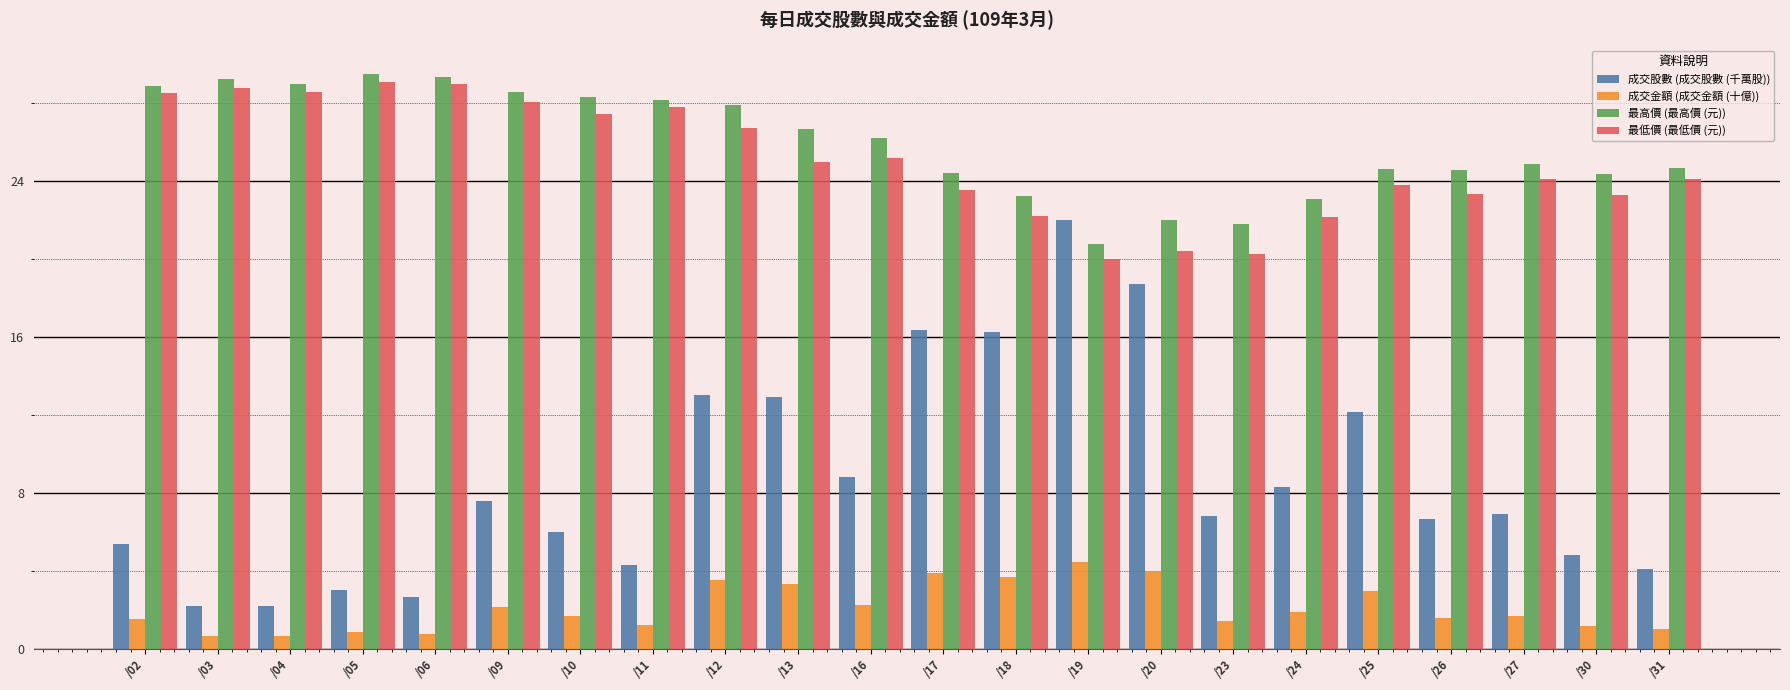

What is the sum of the 最高價 (最高價 (元)) values at /03 and /30?

53.6